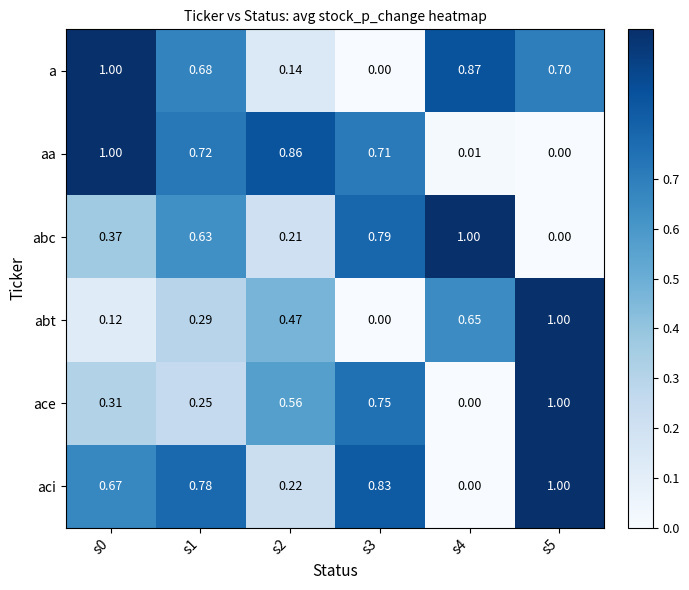

Which series changed the most between s0 and s2?

a